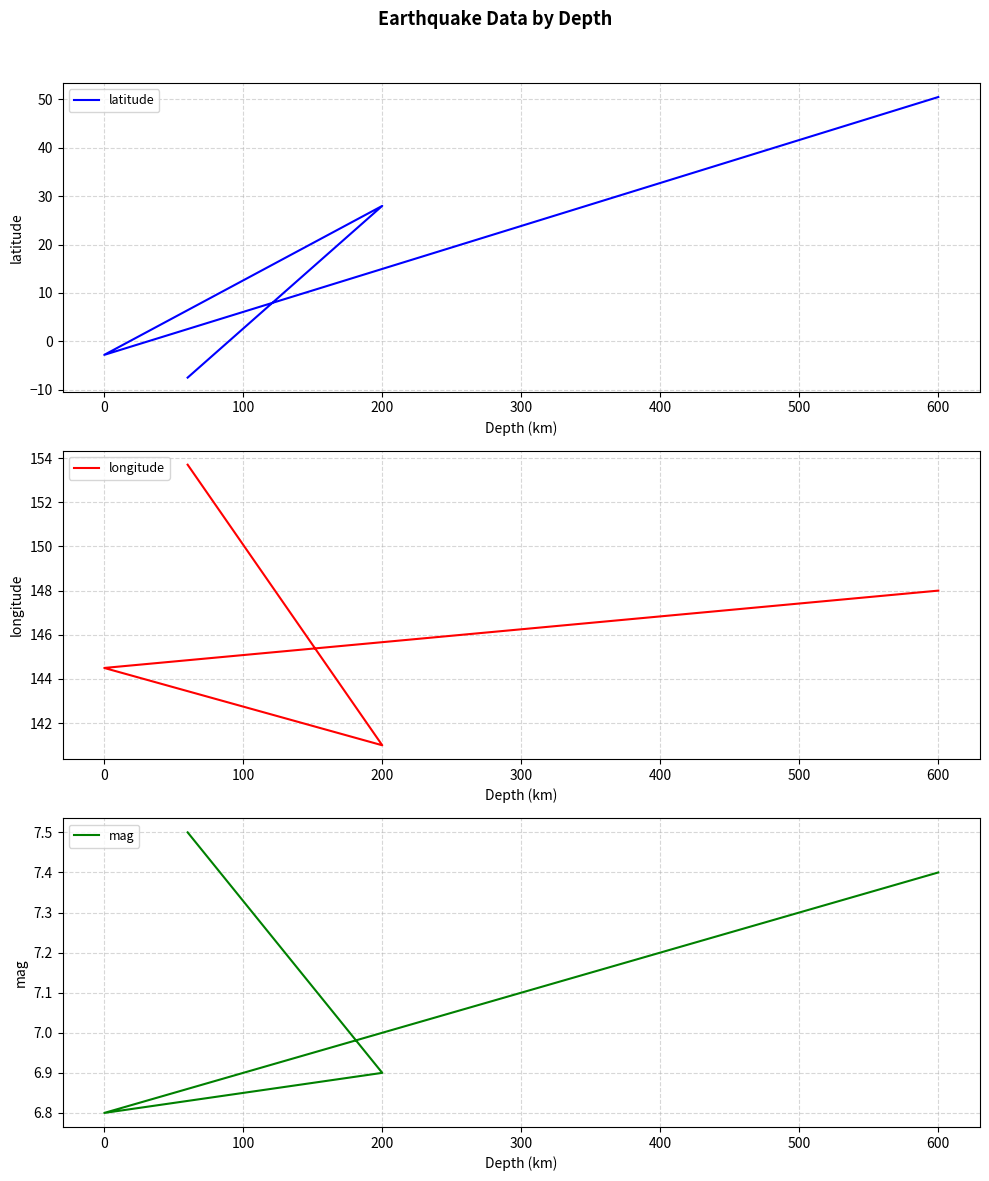

True or false: latitude and longitude intersect in this chart.

False